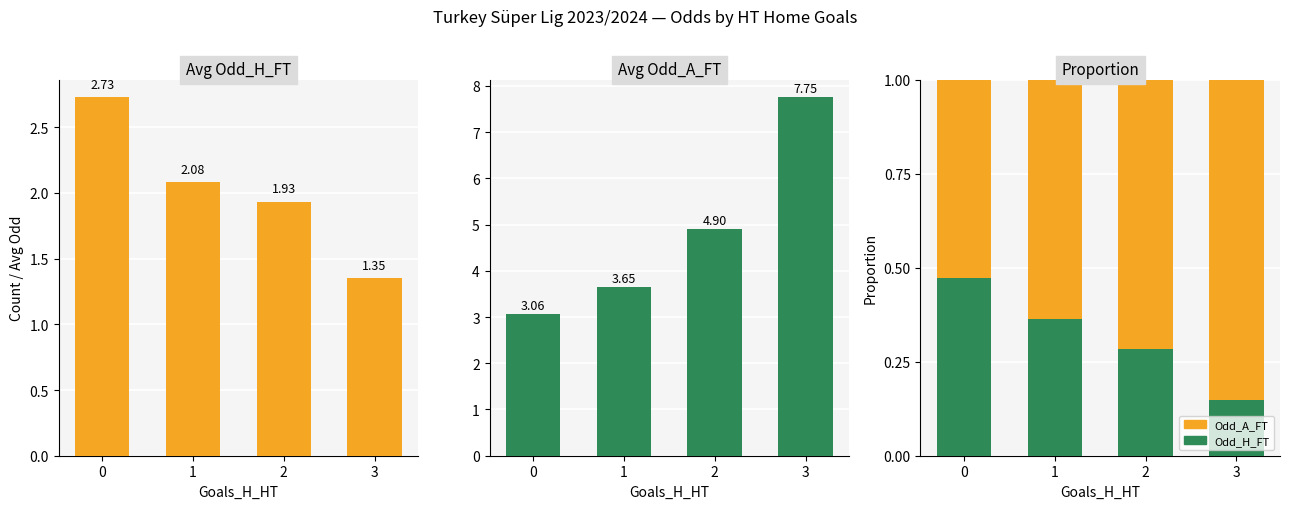

Rank the series by their average value, from highest to lowest.

Odd_A_FT, Odd_H_FT